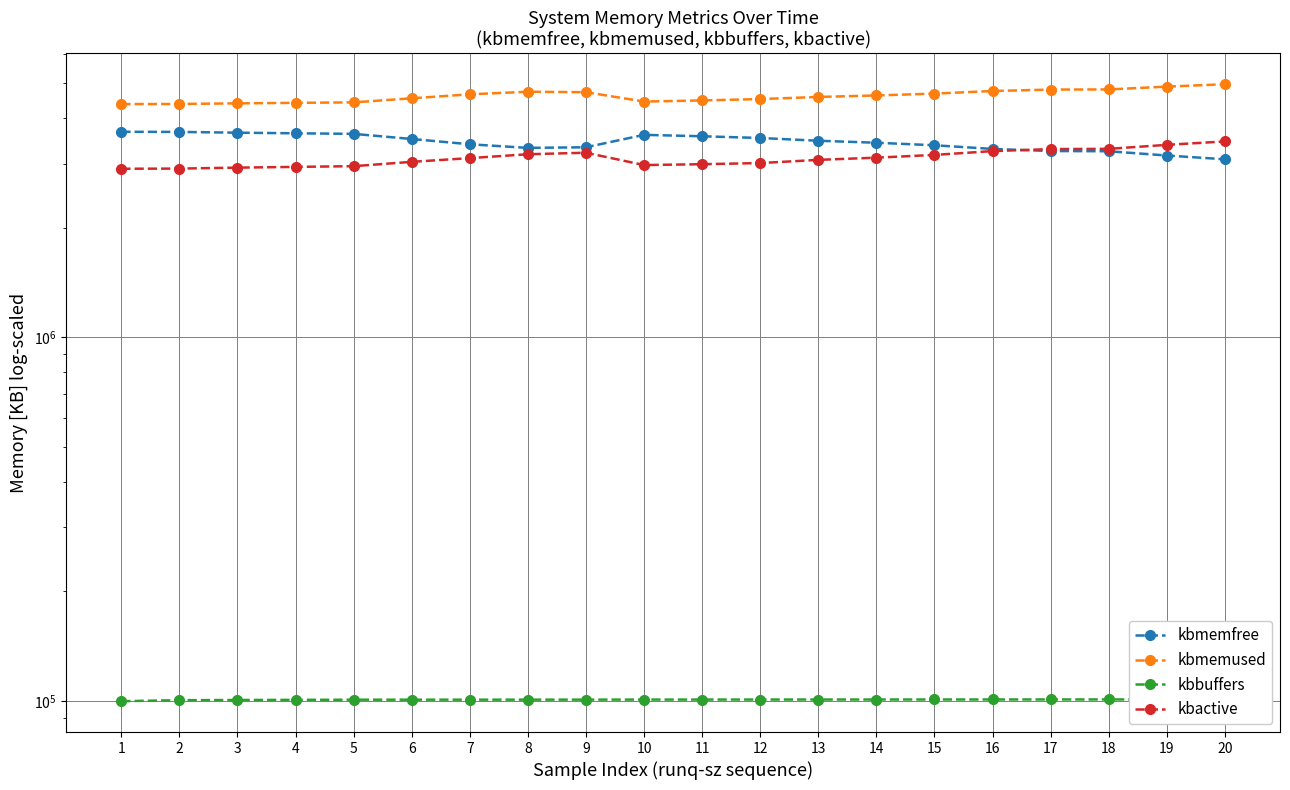

Reading left to right, what are all the values shown in this chart?

kbmemfree: 3670388	3667336	3649620	3635452	3622548	3506844	3391480	3314644	3327776	3599804	3567996	3529044	3468044	3424440	3370248	3292796	3249620	3244908	3158668	3084160
kbmemused: 4373504	4376556	4394272	4408440	4421344	4537048	4652412	4729248	4716116	4444088	4475896	4514848	4575848	4619452	4673644	4751096	4794272	4798984	4885224	4959732
kbbuffers: 99860	100484	100616	100708	100804	100816	100824	100836	100848	100876	100888	100900	100912	100924	100932	100944	100956	100968	100980	100992
kbactive: 2904560	2907492	2925292	2939128	2952304	3034468	3107068	3183832	3214808	2973512	2989240	3011192	3072428	3116036	3170540	3247944	3289812	3294580	3378832	3452984